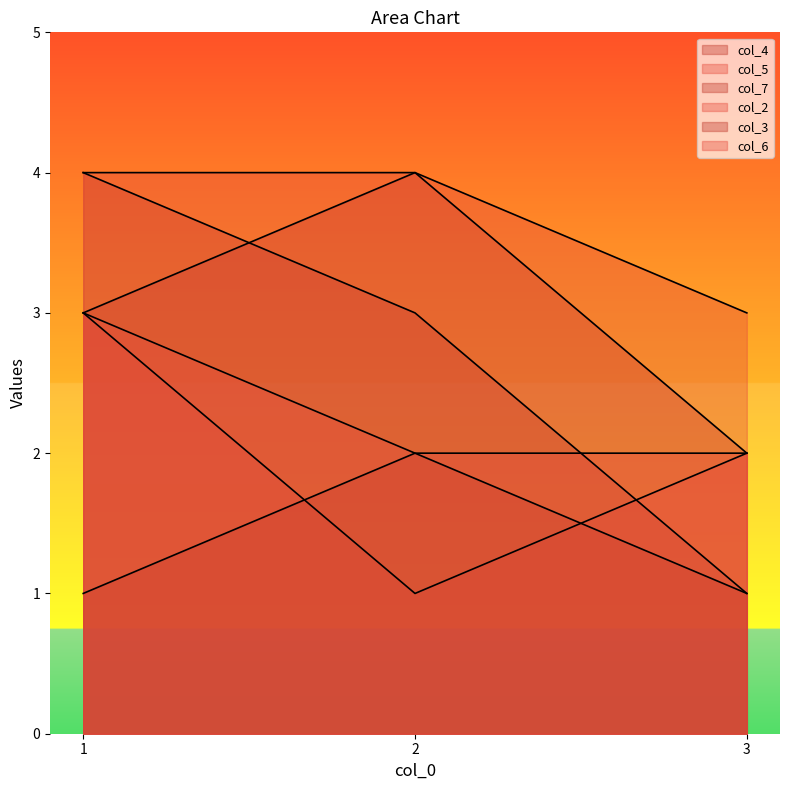

What is the approximate value of col_6 at 3?

3